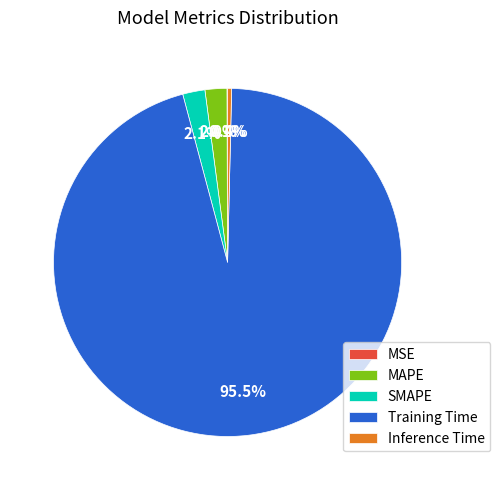

What is the total percentage of MAPE and Inference Time?

2.4%